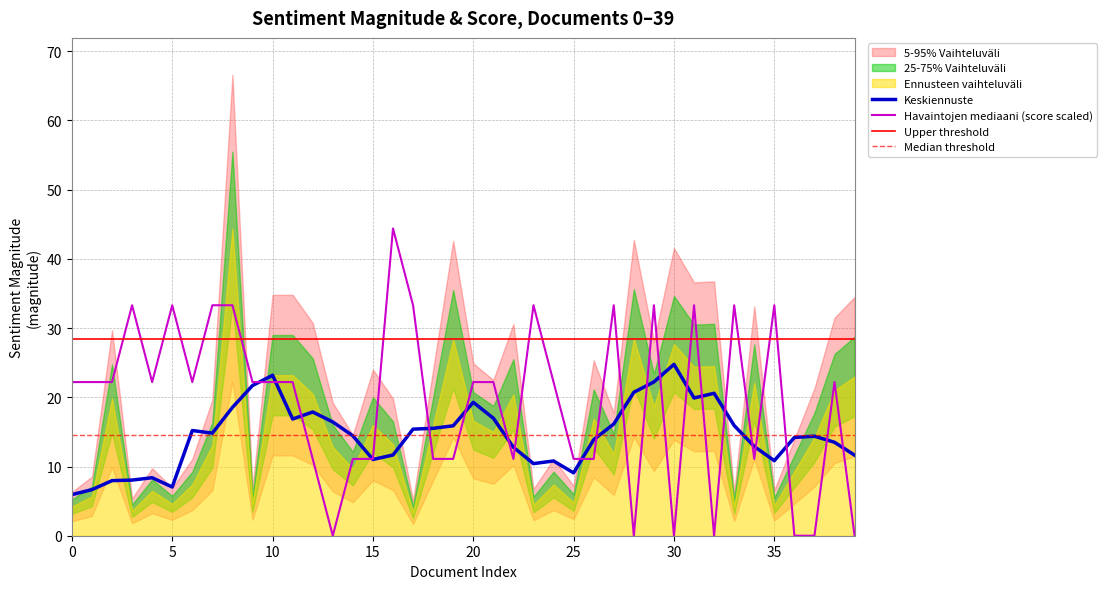

At which label does Keskiennuste reach its peak?

30